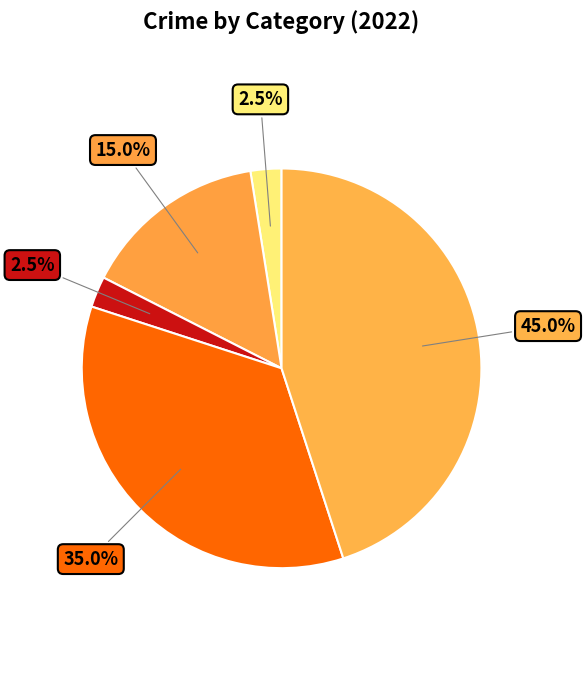

How many slices are in this pie chart?

5